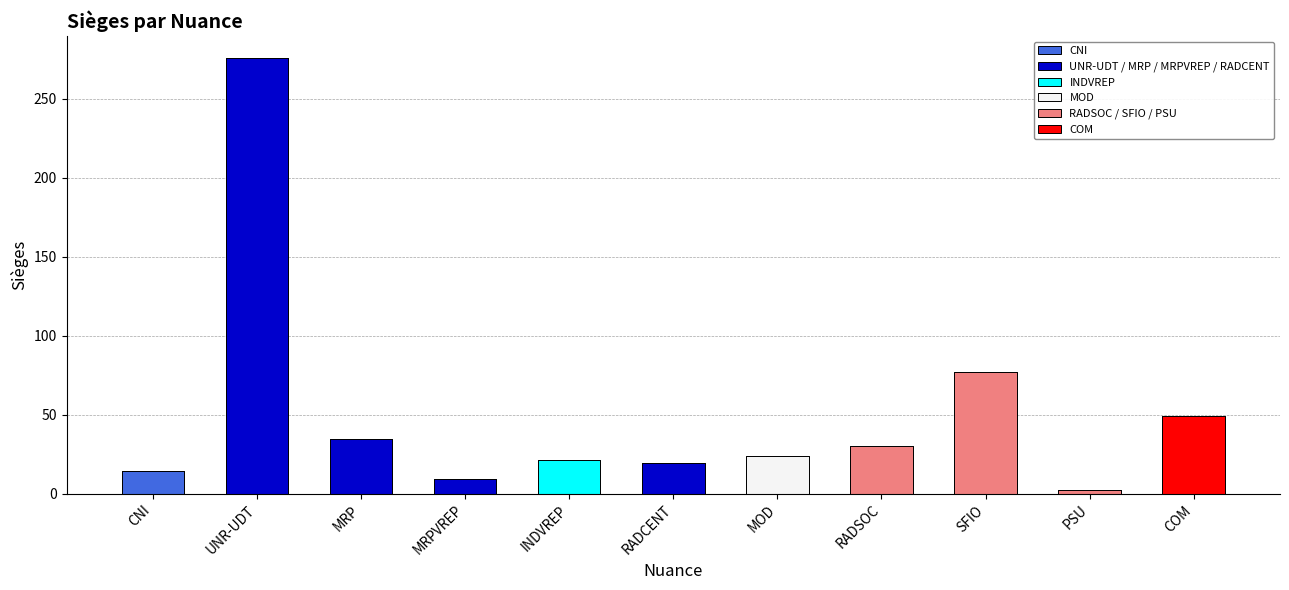

Which label corresponds to the smallest value in the chart?

PSU